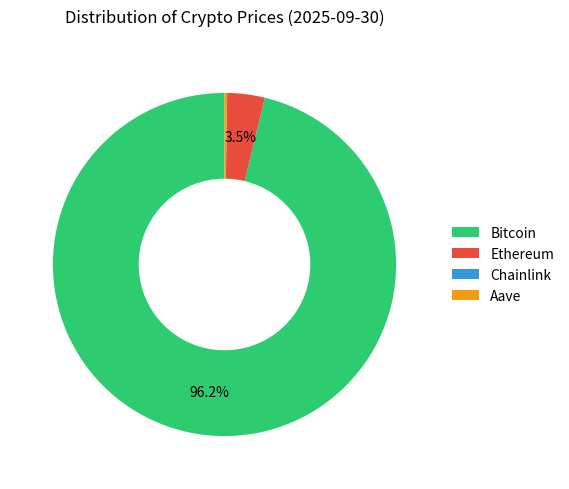

Which category accounts for the majority?

Bitcoin